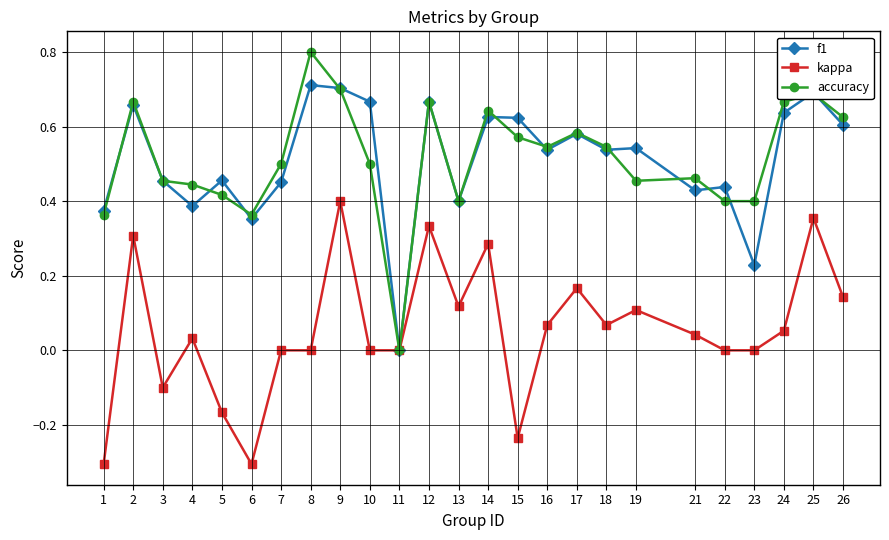

True or false: kappa has more than 0 points higher than both neighbors.

True